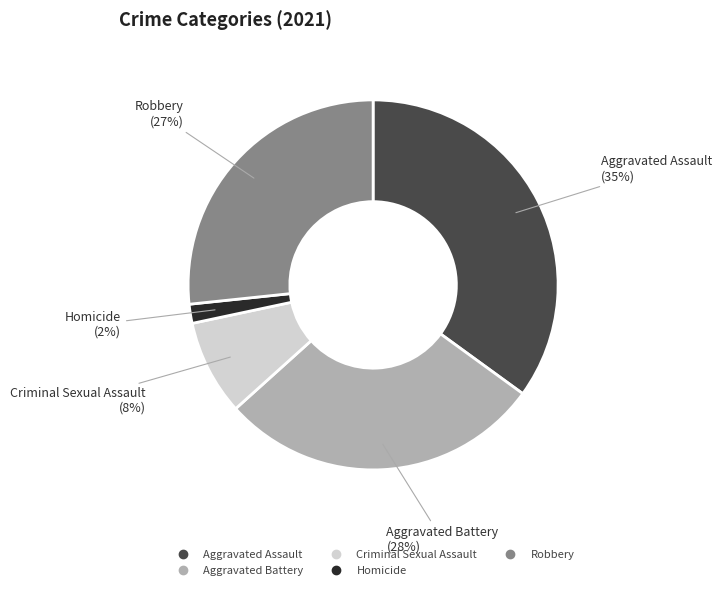

How many slices are in this pie chart?

5